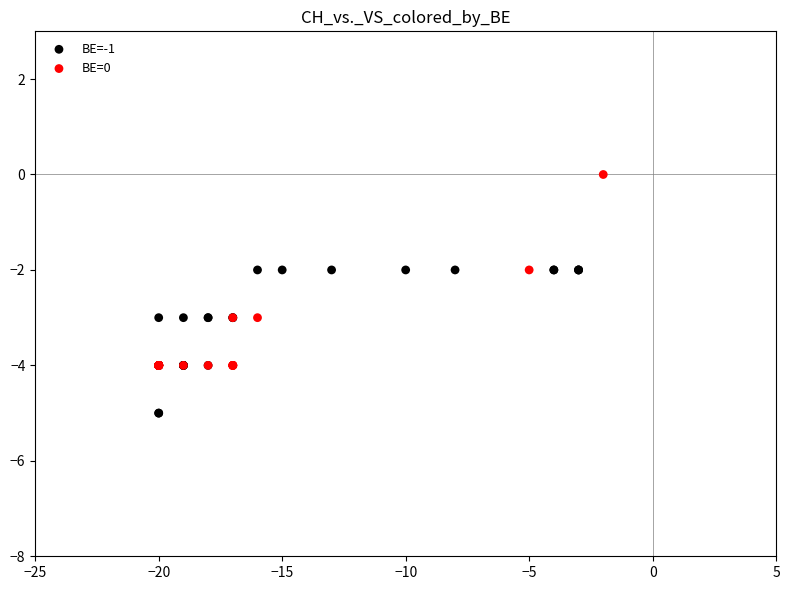

Which series contains the lowest Y value?

BE=-1